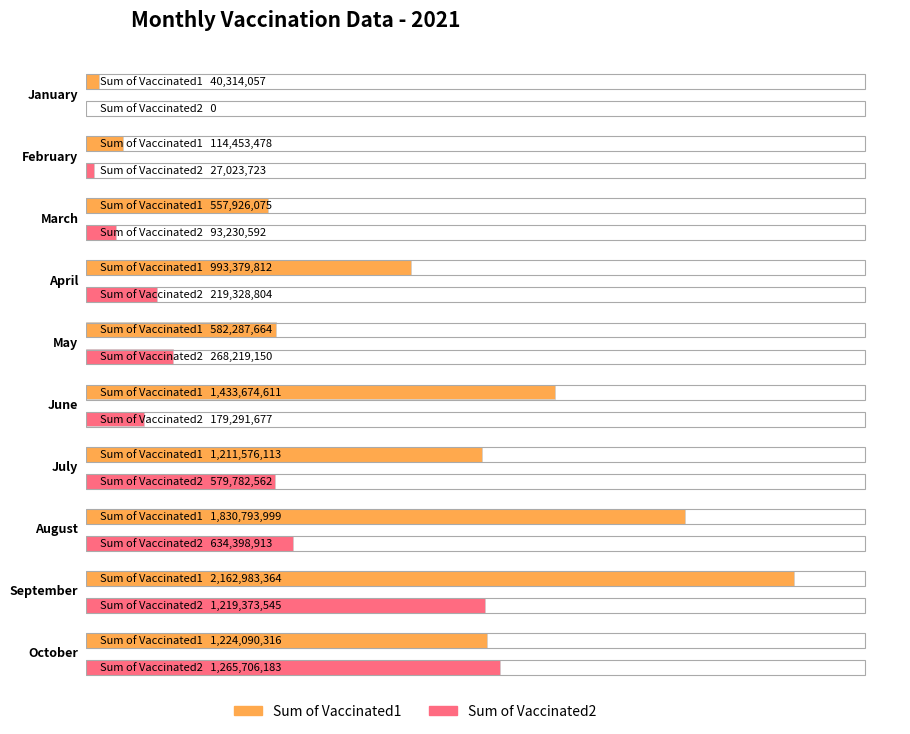

Reading left to right, extract all data points from this chart.

Sum of Vaccinated1: January=40314057	February=114453478	March=557926075	April=993379812	May=582287664	June=1433674611	July=1211576113	August=1830793999	September=2162983364	October=1224090316
Sum of Vaccinated2: January=0	February=27023723	March=93230592	April=219328804	May=268219150	June=179291677	July=579782562	August=634398913	September=1219373545	October=1265706183